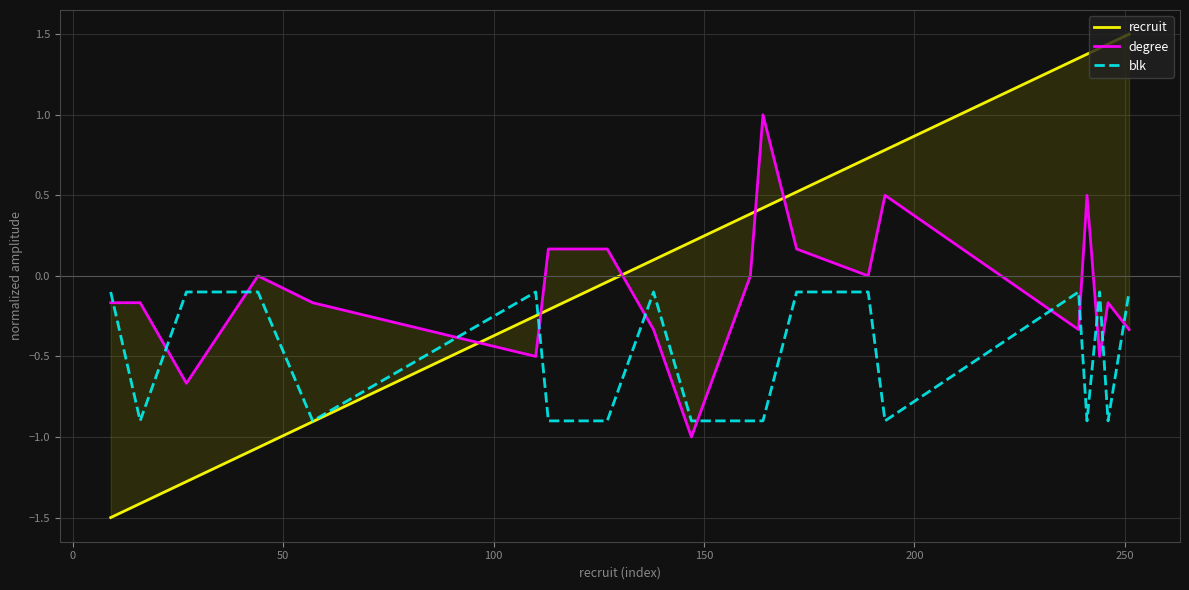

The degree series shows -0.5 at 8. True or false?

False